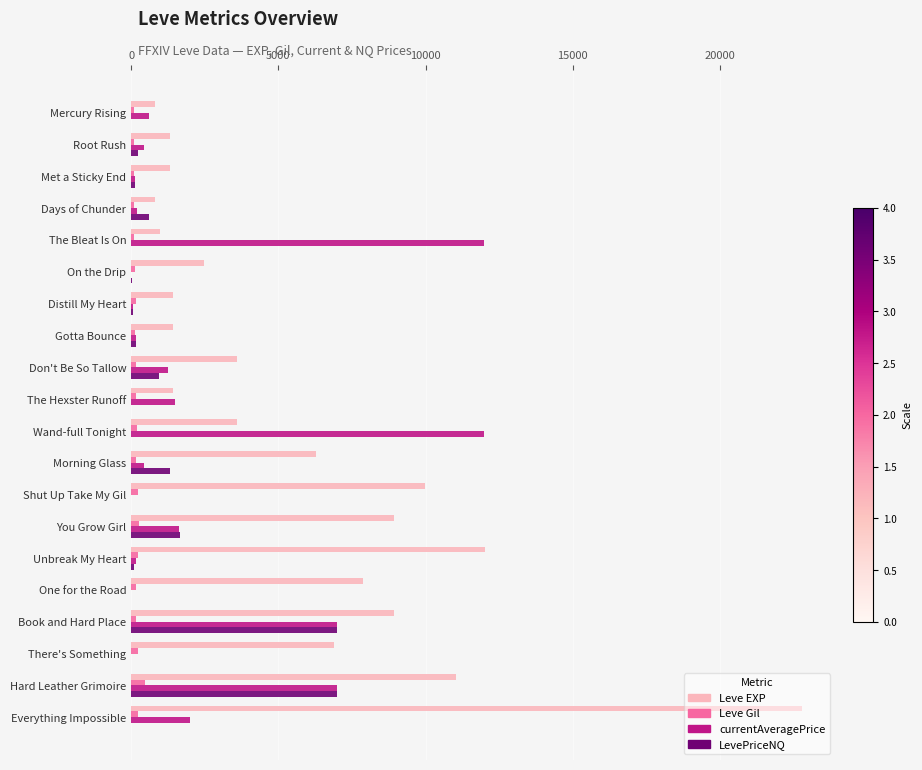

Which series changed the most between Unbreak My Heart and Everything Impossible?

Leve EXP